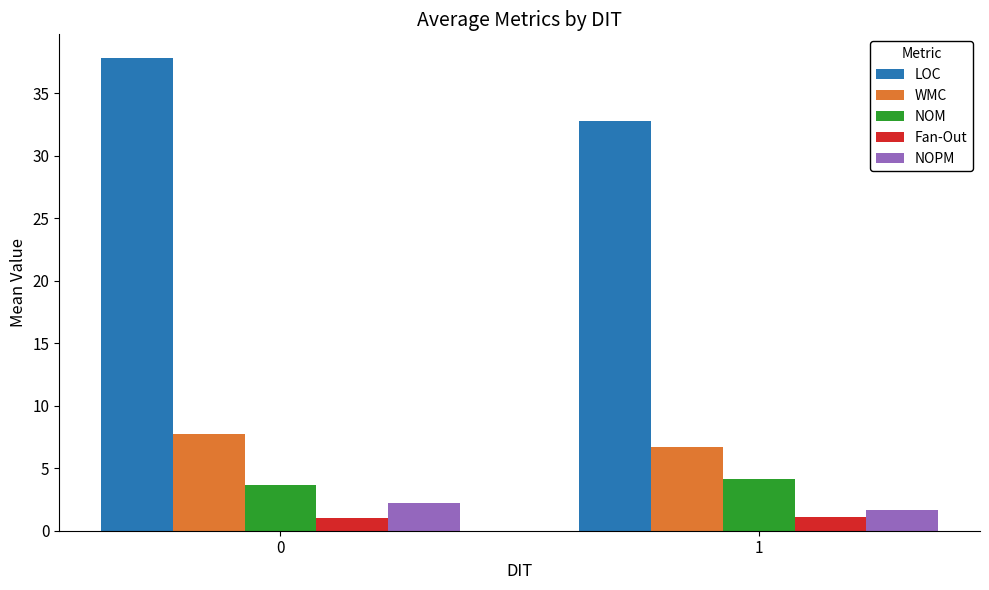

How many distinct data groups are displayed?

5